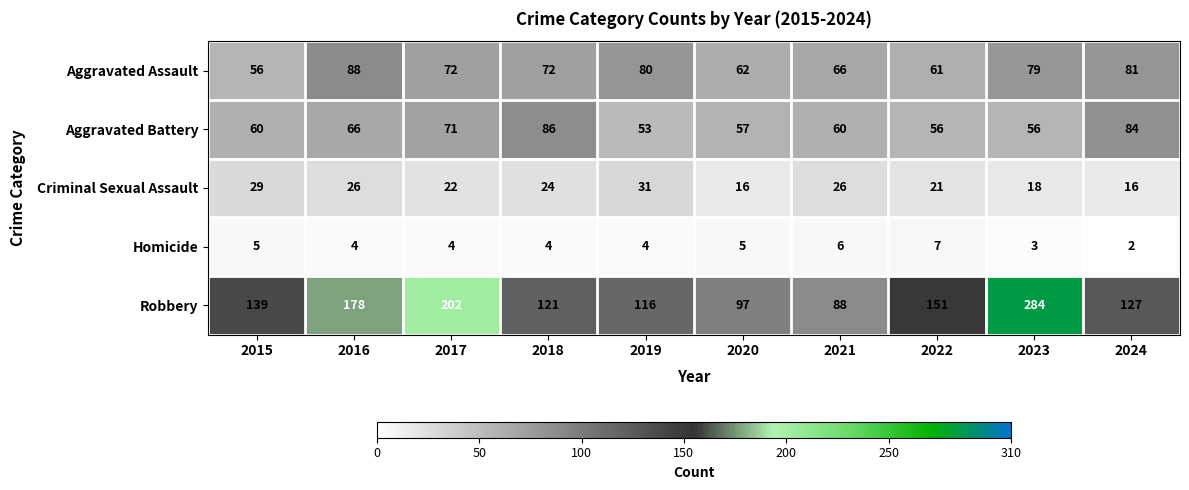

Where is Criminal Sexual Assault nearest to the value 23?

2017